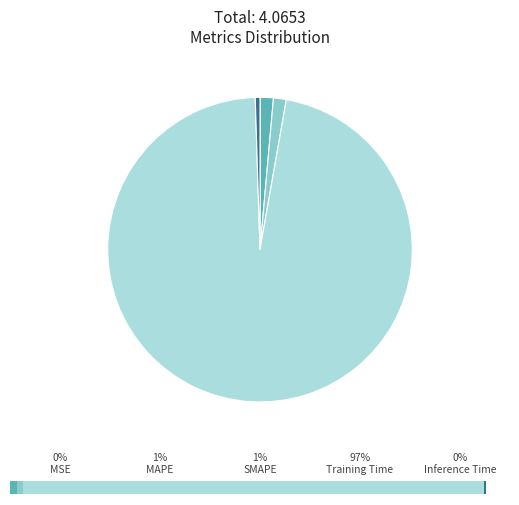

Count the number of slices in the pie.

5